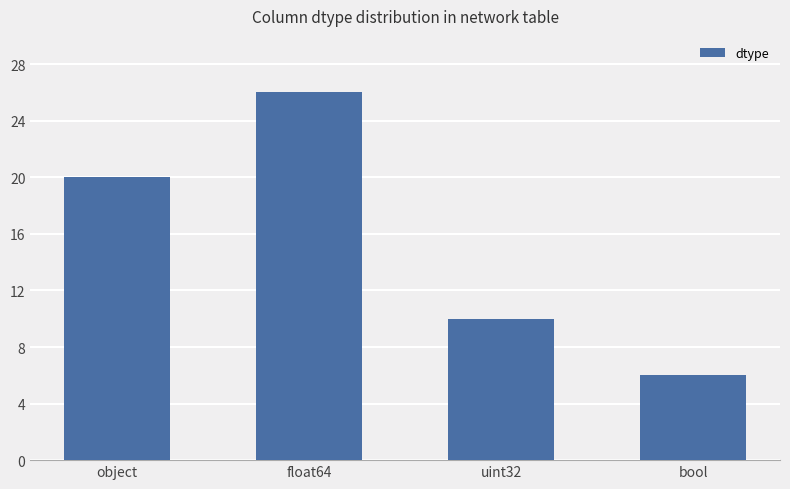

What value does the data have at bool?

6